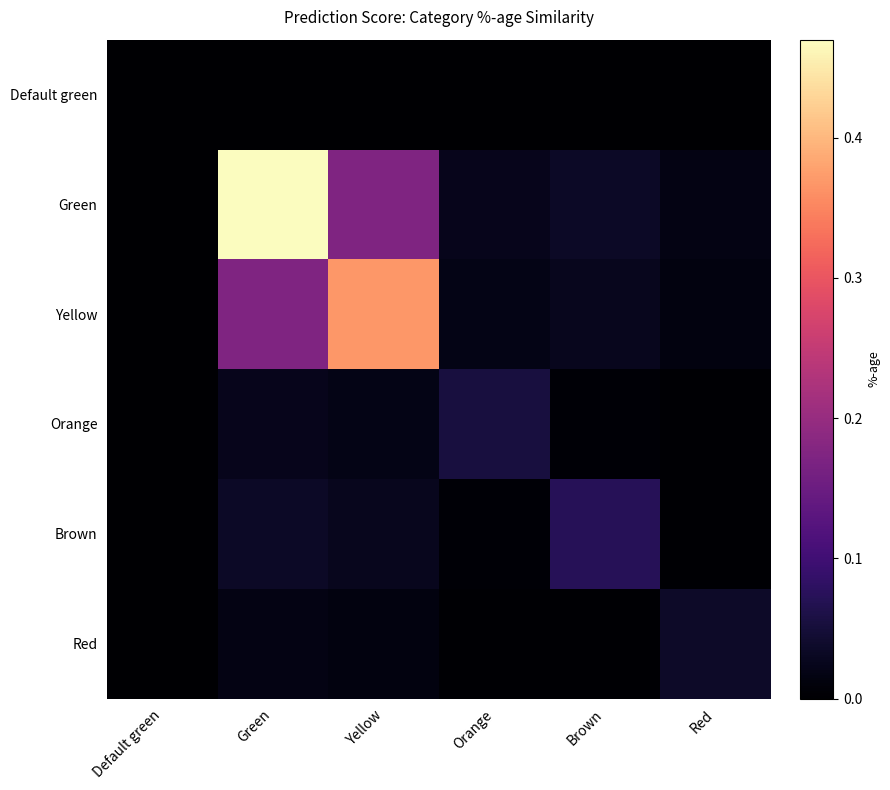

What is the maximum value shown in the chart?

0.5